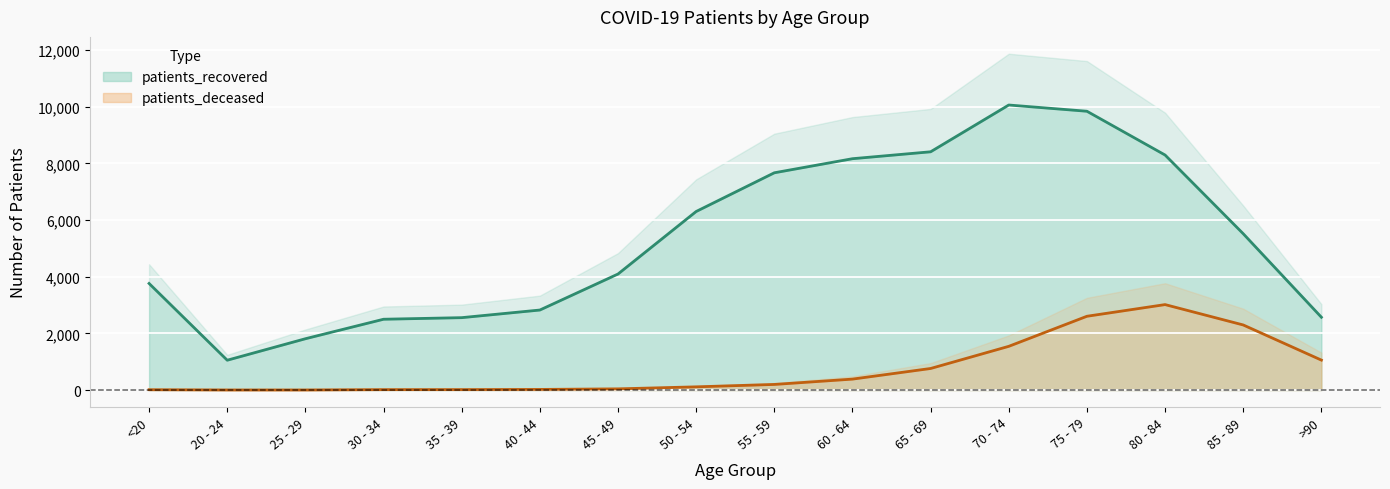

Reading right to left, list all the values displayed in this chart.

patients_deceased: 1057	2297	3016	2604	1543	761	386	198	113	42	22	16	15	3	3	12
patients_recovered: 2570	5517	8295	9840	10060	8409	8165	7668	6302	4095	2824	2555	2499	1811	1053	3762